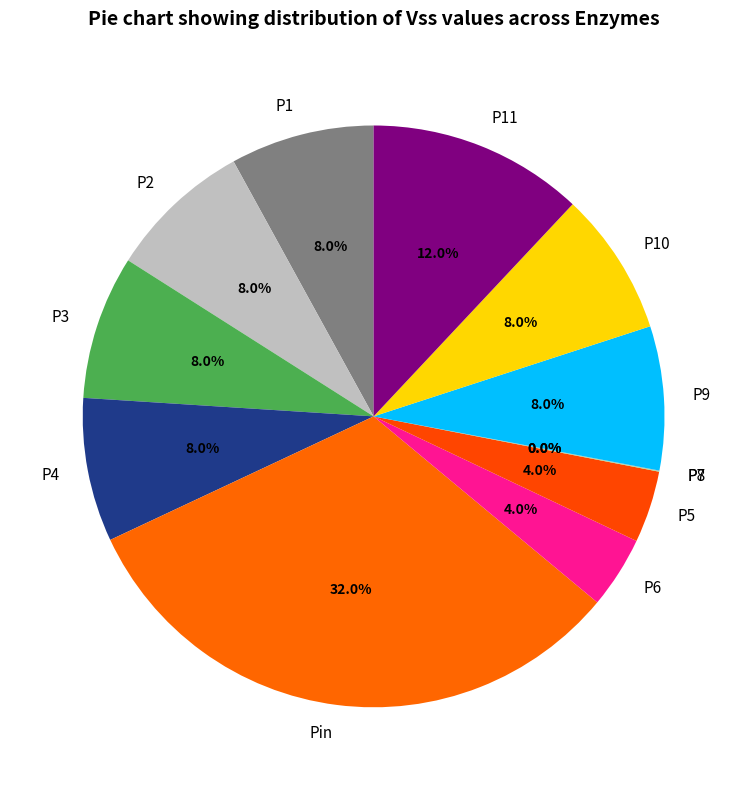

The P1 slice represents 8% of the pie. True or false?

True